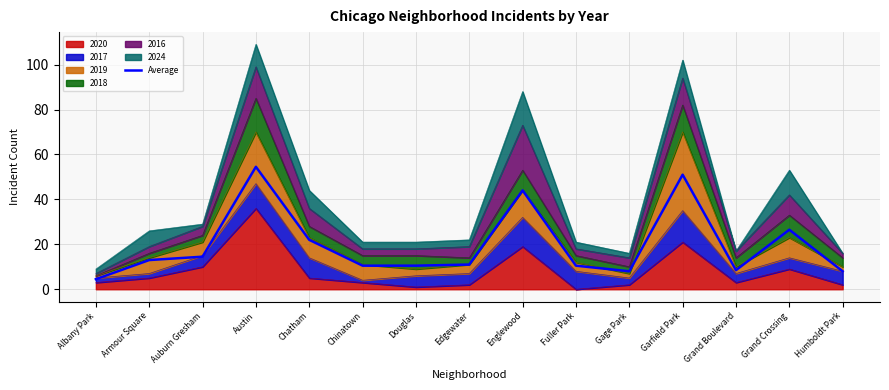

Reading left to right, transcribe all the data shown in this chart.

4.5	13.0	14.5	54.5	22.0	10.5	10.5	11.0	44.0	10.5	8.0	51.0	8.5	26.5	8.0